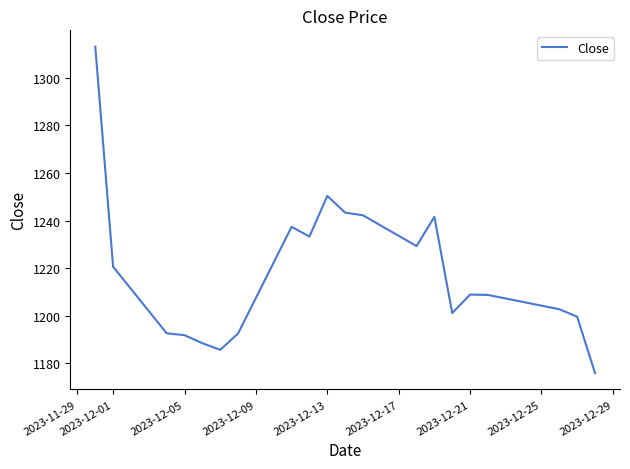

What is the difference between the maximum and minimum values?

137.1